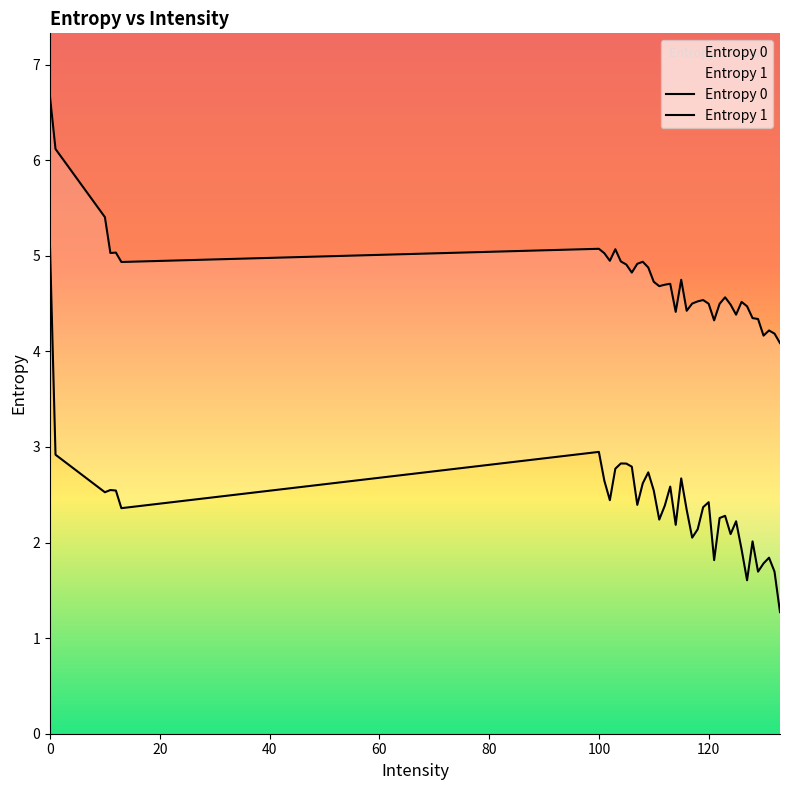

How many values in the Entropy 1 series are below 2?

8